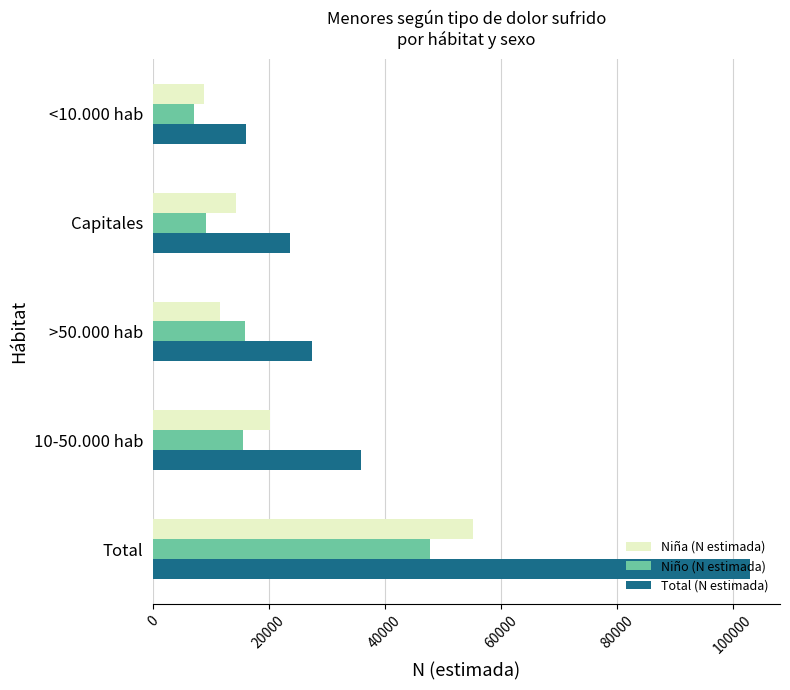

At which label is Total (N estimada) closest to 59486?

10-50.000 hab